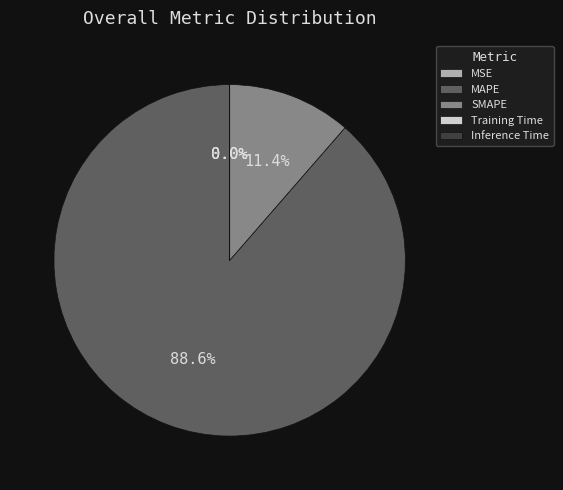

Which has a higher value, SMAPE or MAPE?

MAPE